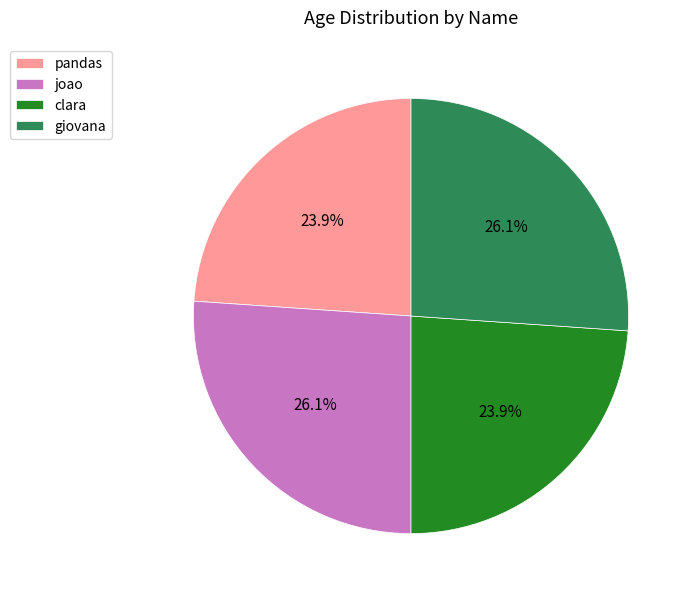

Approximately how many times larger is the value at giovana compared to joao?

1.0